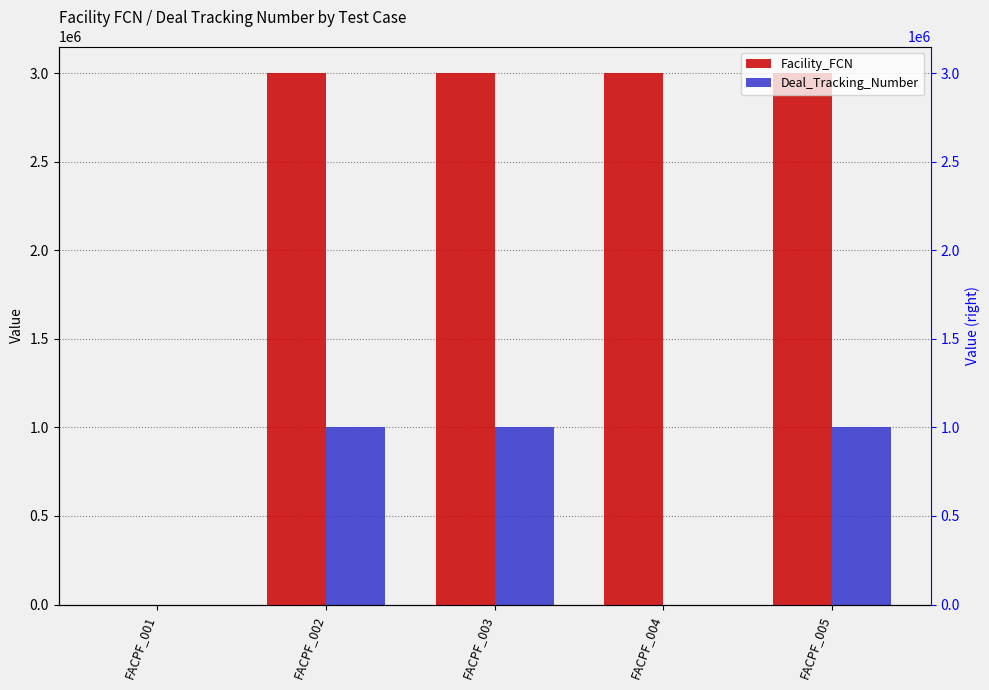

What is the approximate value of Facility_FCN at FACPF_003, to the nearest 50?

3001350